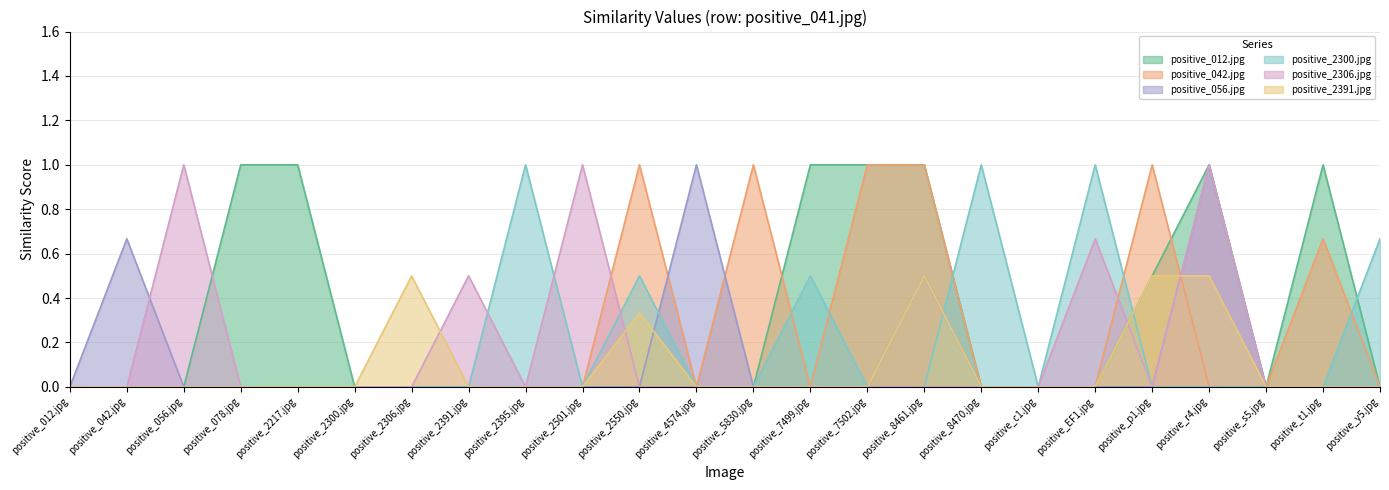

How many positive values does the positive_2391.jpg series have?

5